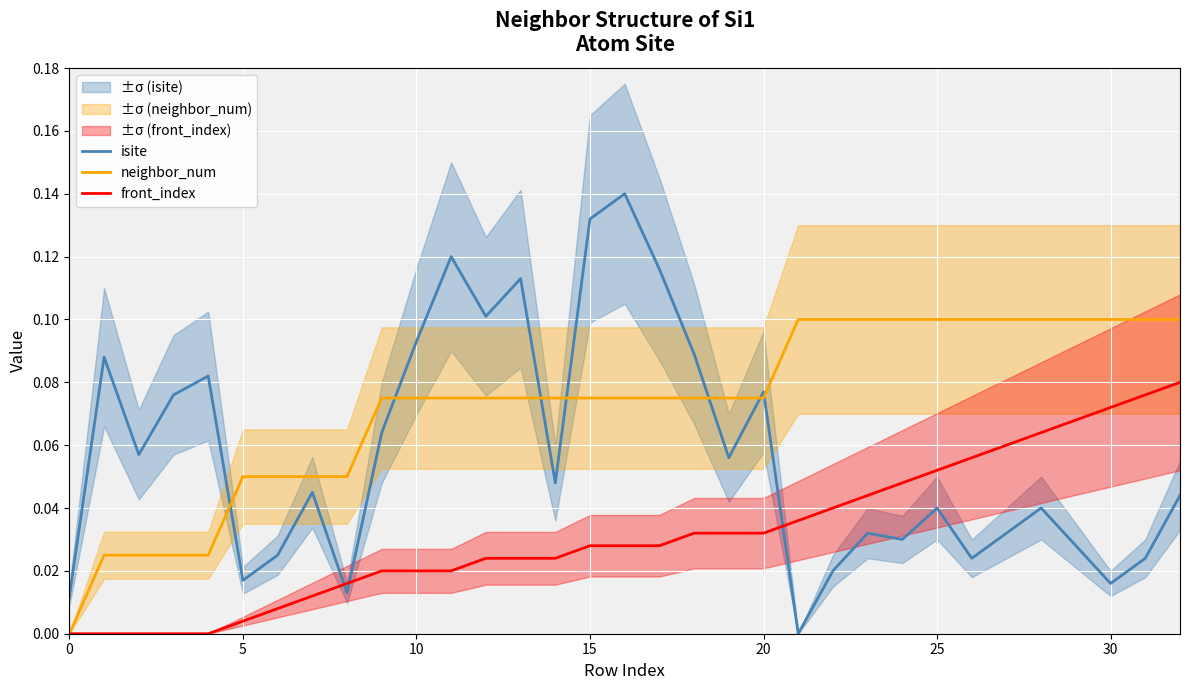

True or false: front_index has more than 0 interior local peaks.

False